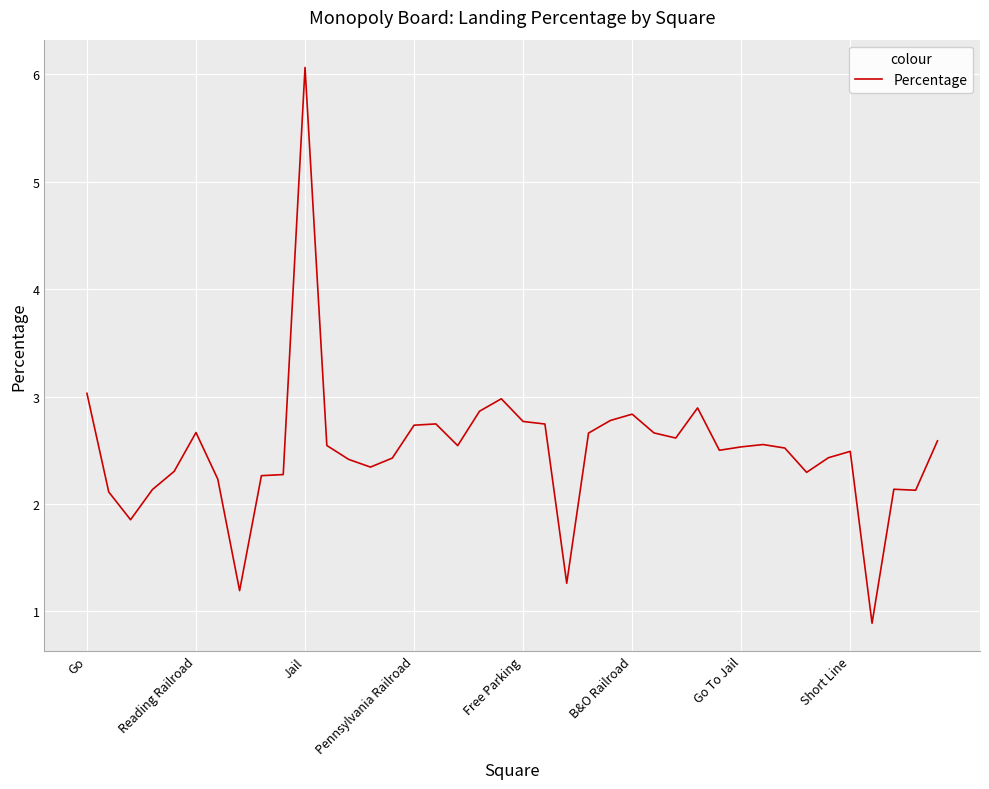

What is the sum of all values?

100.0